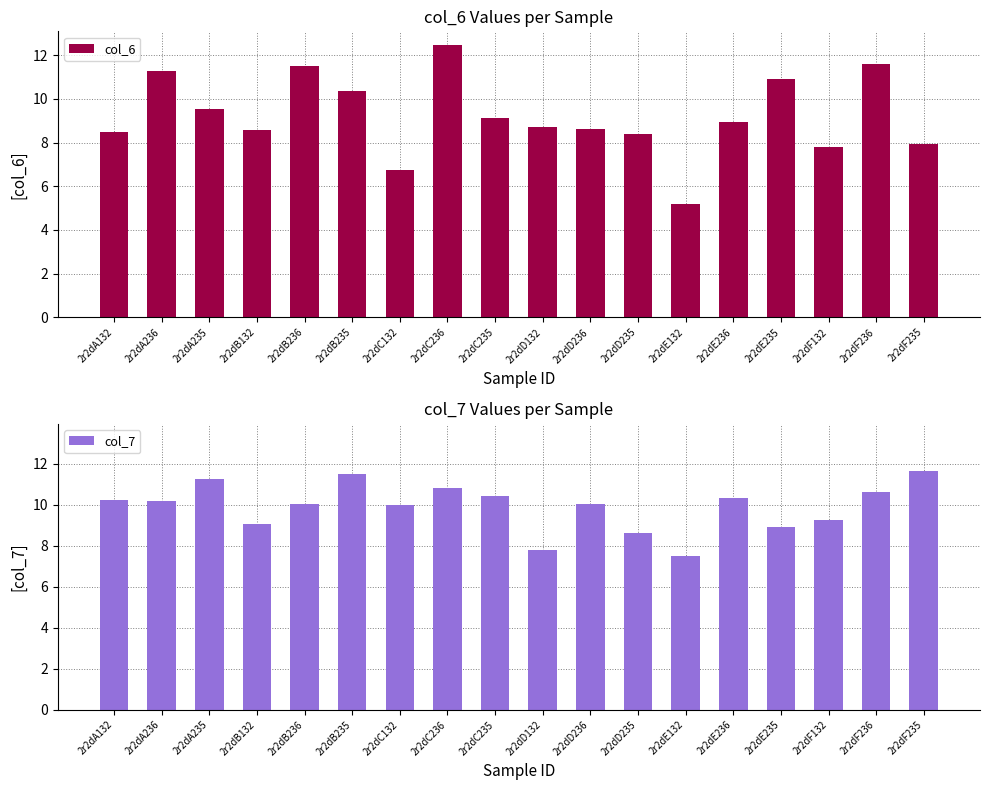

How many data points in col_7 are less than 10?

7